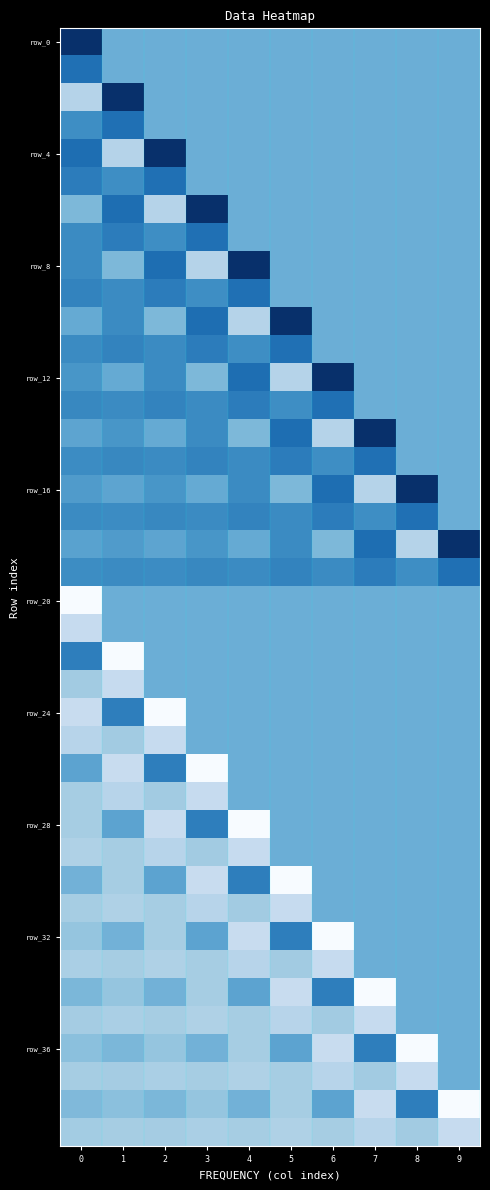

Between 7 and 8, which is larger?

7